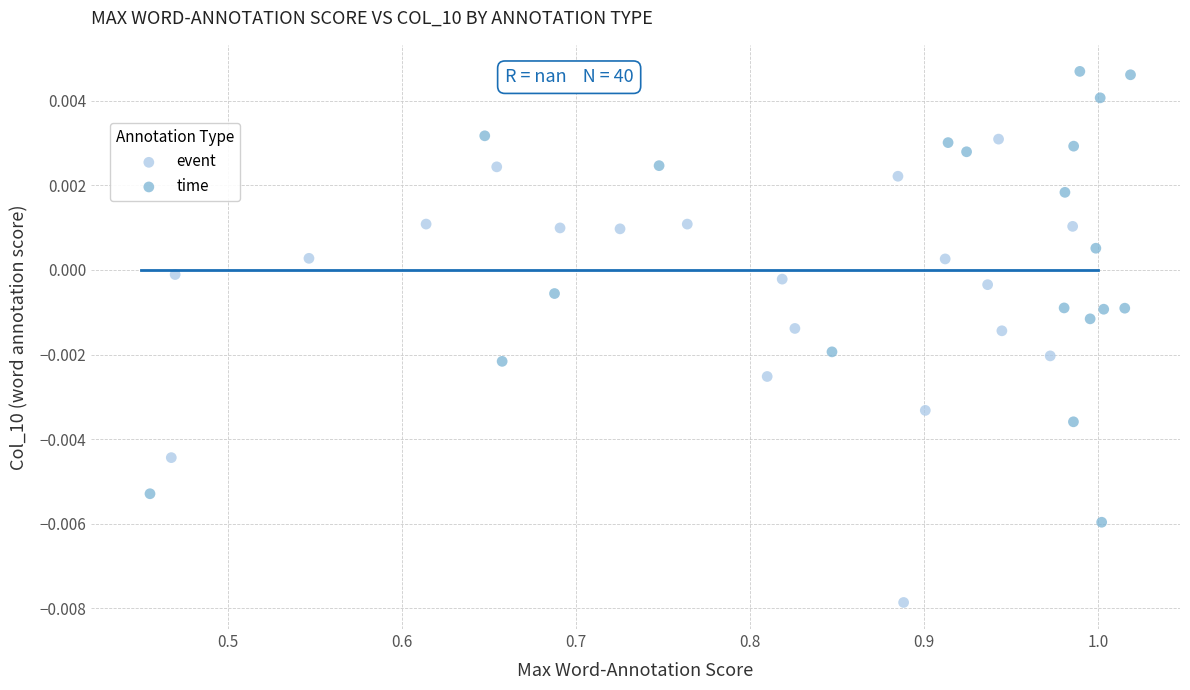

What are all the series names shown in the legend?

event, time